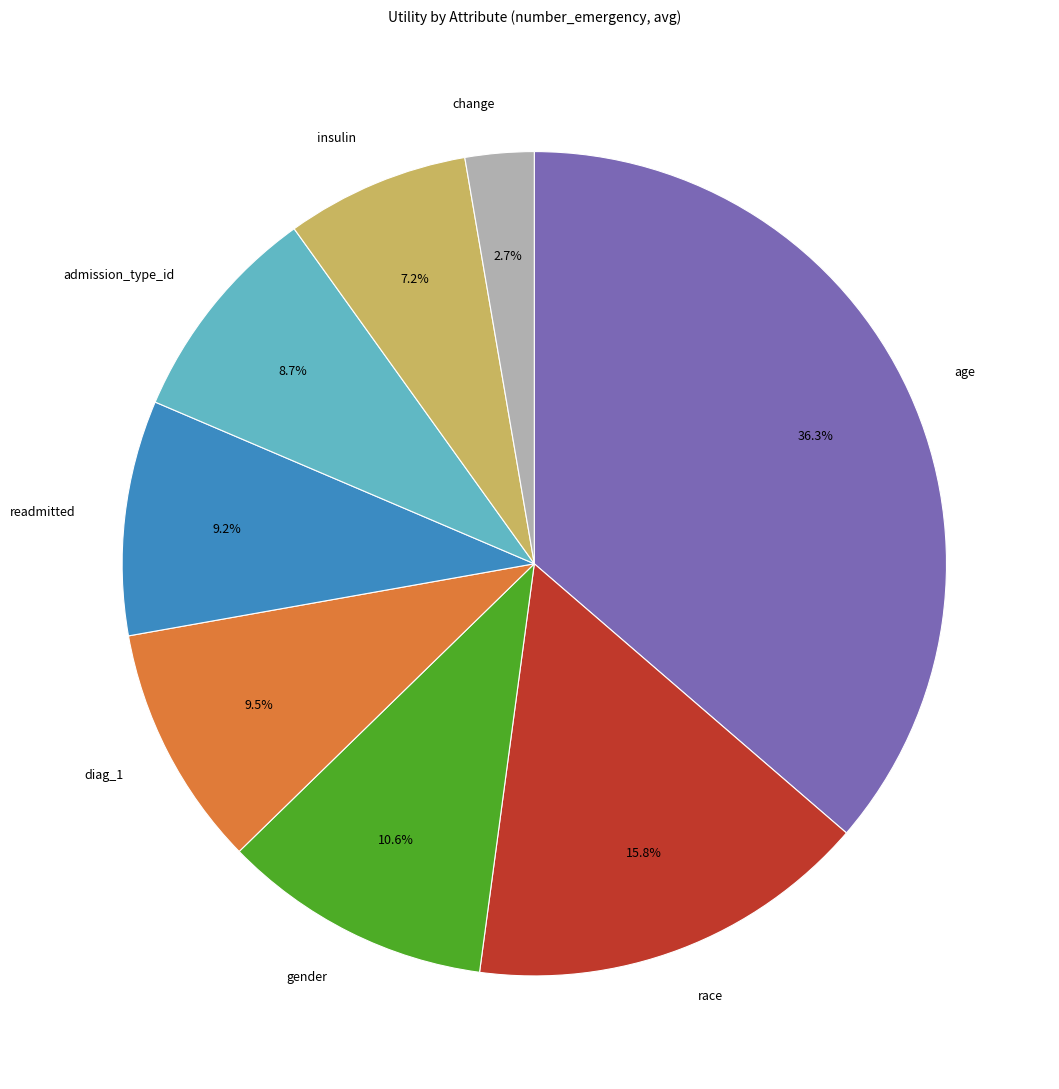

Do gender and age together represent more than half of the pie?

No